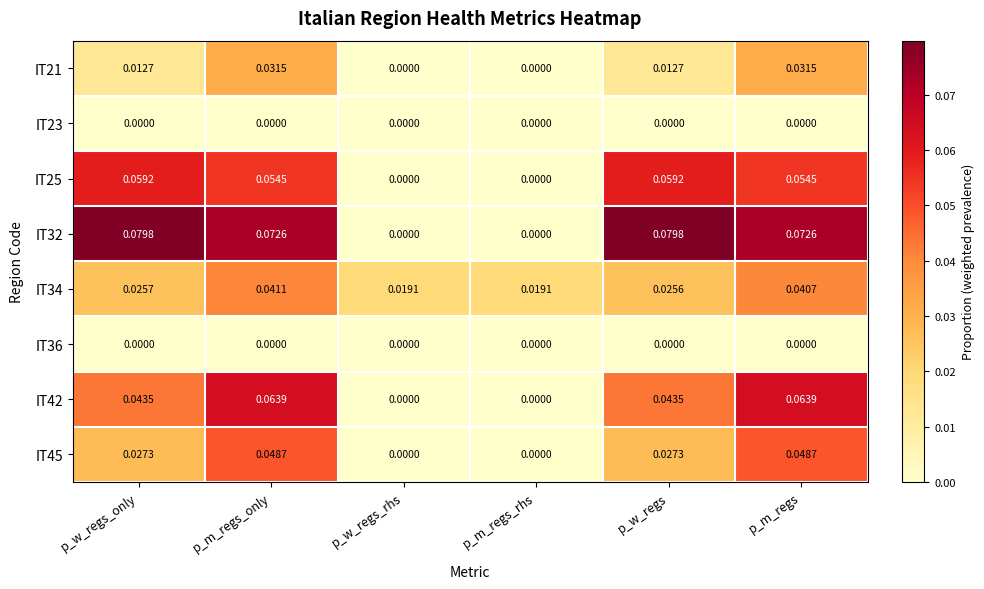

Is the value of IT25 at p_m_regs_rhs greater than the value of IT34 at p_m_regs?

No